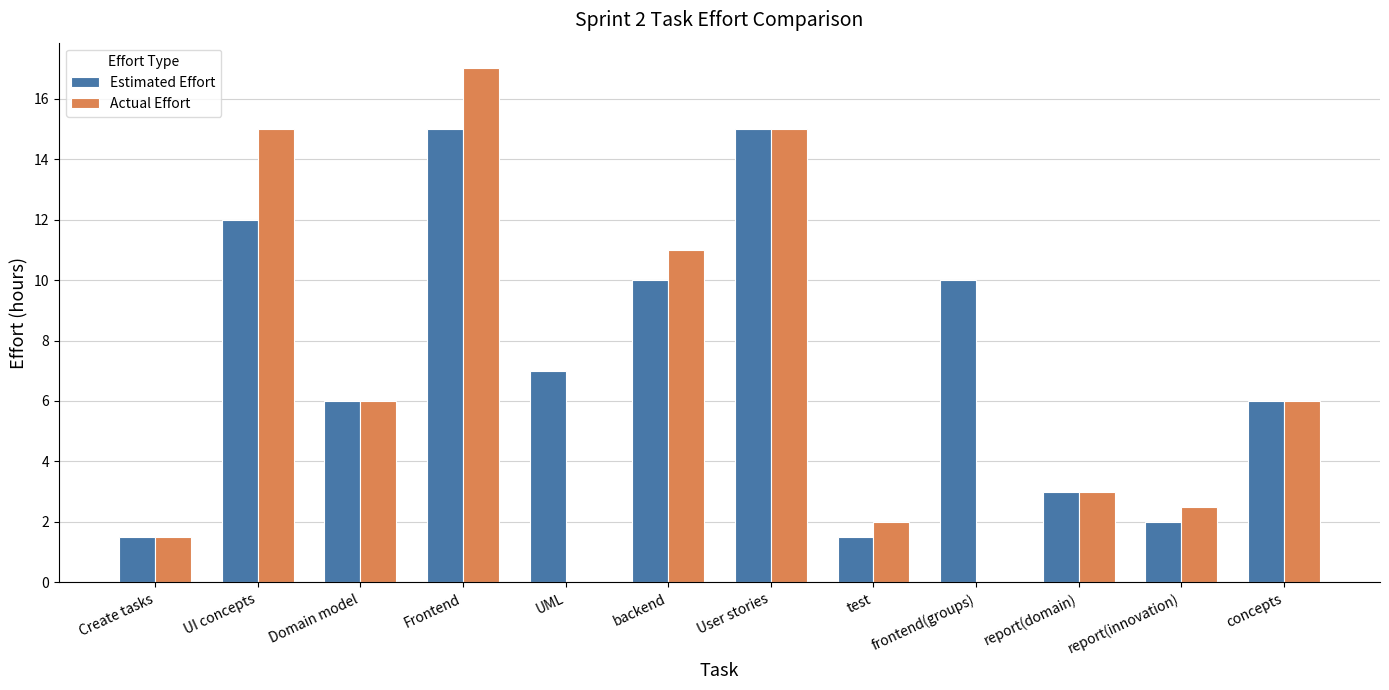

Is it true that Estimated Effort equals 15.0 at Frontend?

True